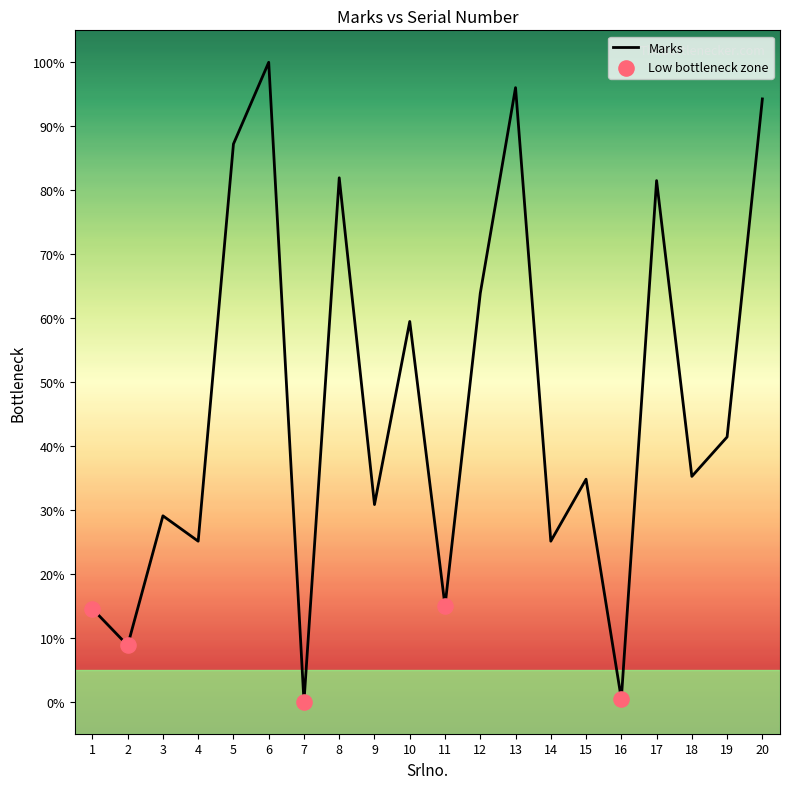

What is the change in value from 2 to 3?

+20.3